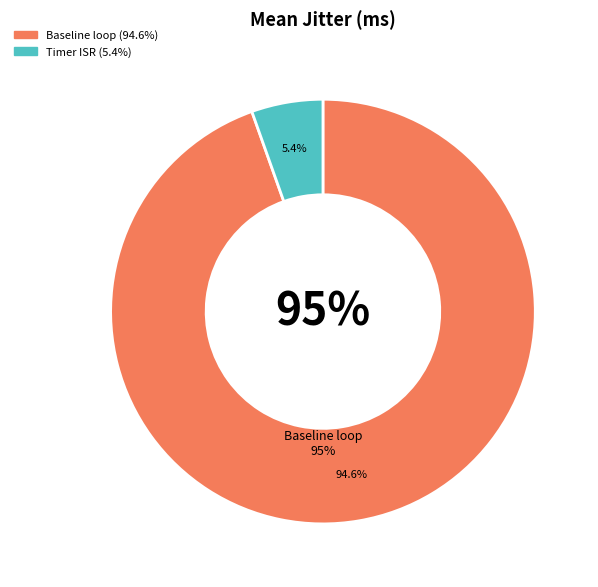

To the nearest percent, what is the difference between the Timer ISR and Baseline loop slice percentages?

89%